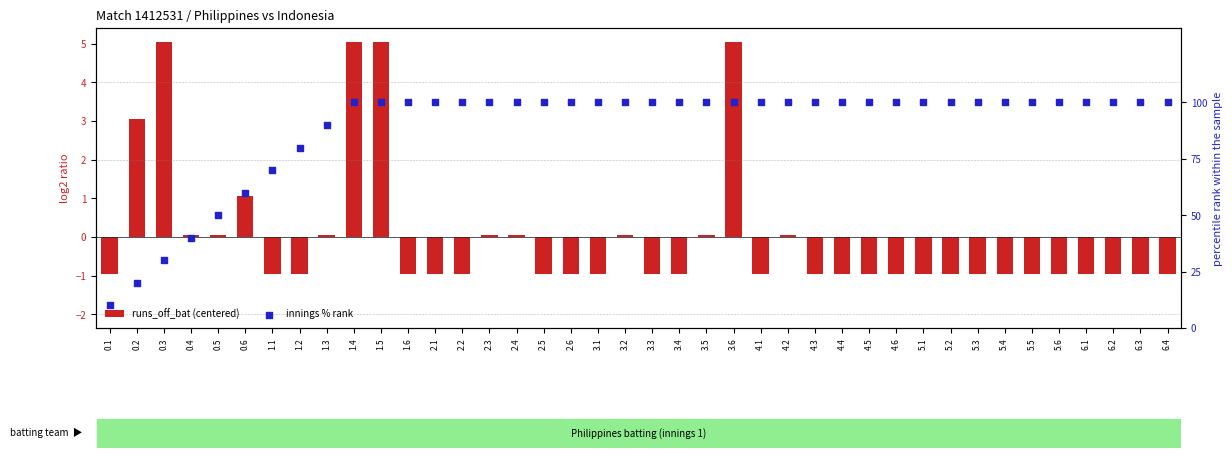

Which series contains the lowest Y value?

runs_off_bat (centered)